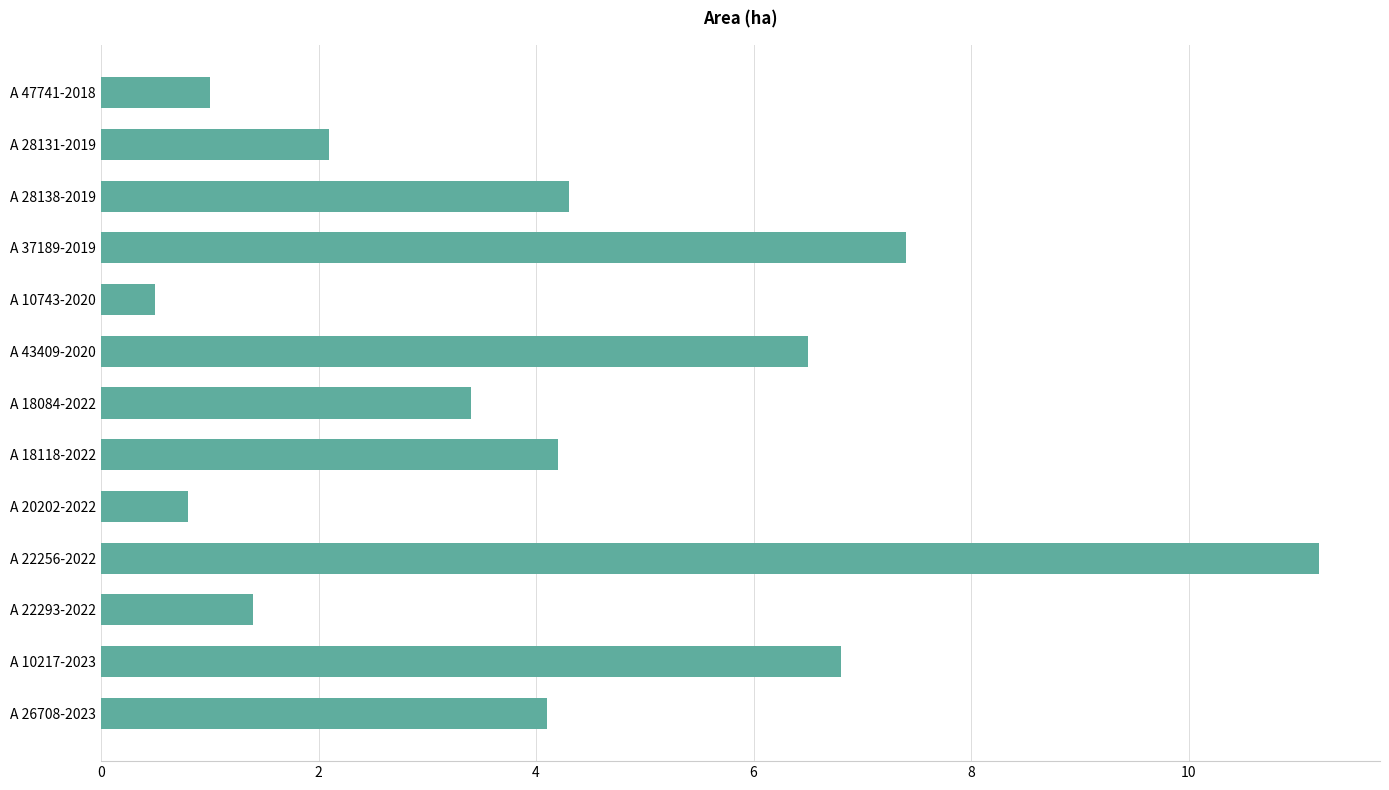

List the labels in order of value, smallest first.

A 10743-2020, A 20202-2022, A 47741-2018, A 22293-2022, A 28131-2019, A 18084-2022, A 26708-2023, A 18118-2022, A 28138-2019, A 43409-2020, A 10217-2023, A 37189-2019, A 22256-2022